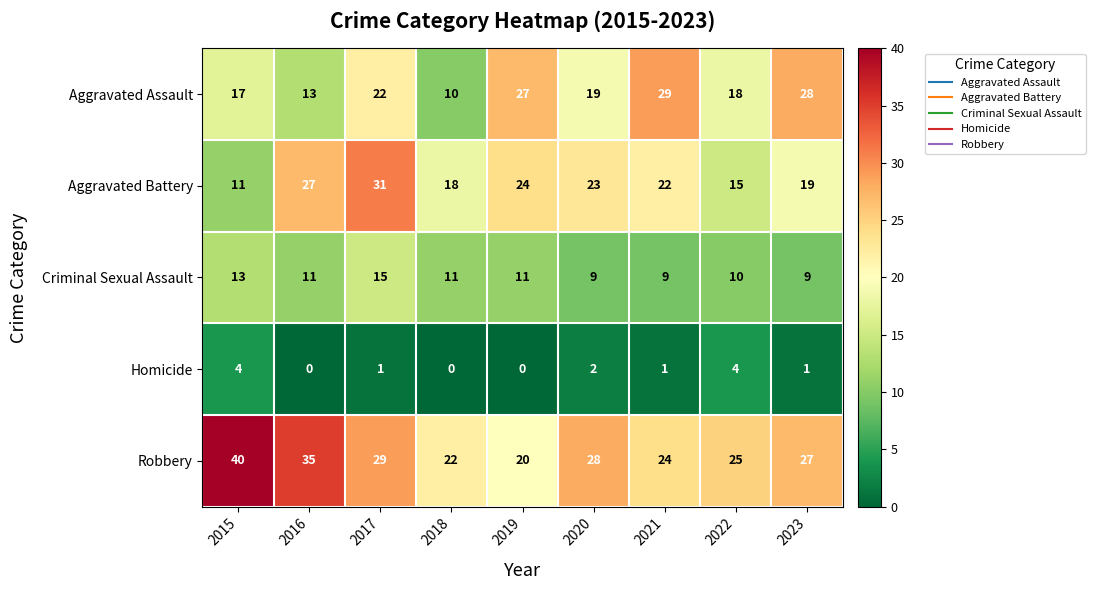

Rank the series at 2019 from lowest to highest value.

Homicide, Criminal Sexual Assault, Robbery, Aggravated Battery, Aggravated Assault